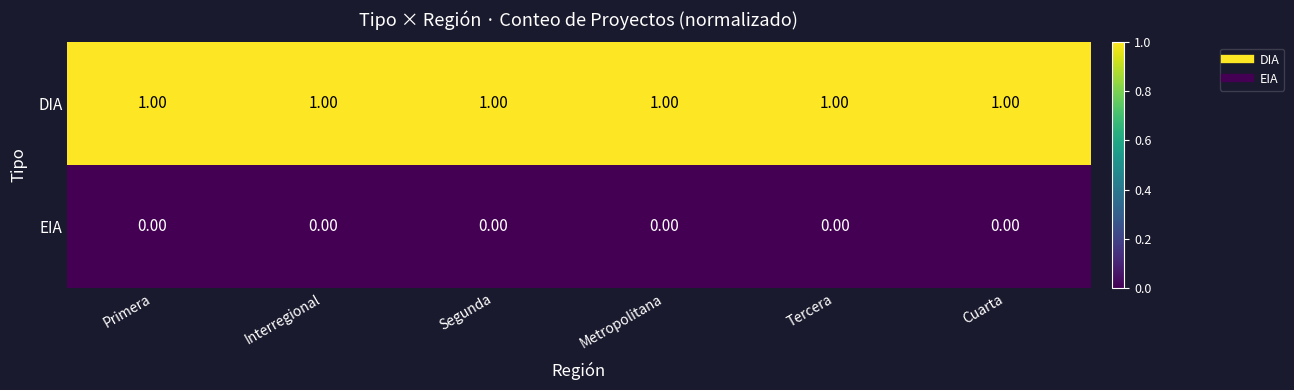

At Cuarta, list the series in order from largest to smallest.

DIA, EIA